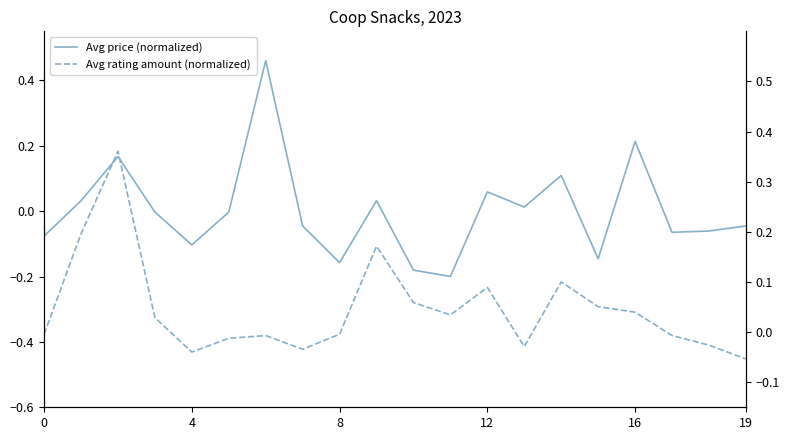

How many lines are shown in the chart?

2